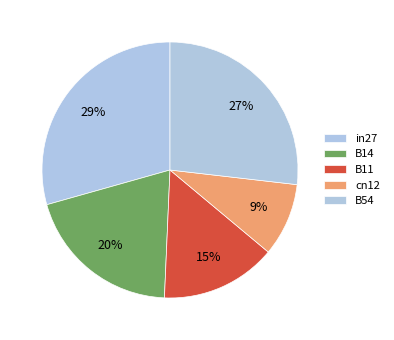

To the nearest percent, what is the combined percentage of B11 and B14?

35%